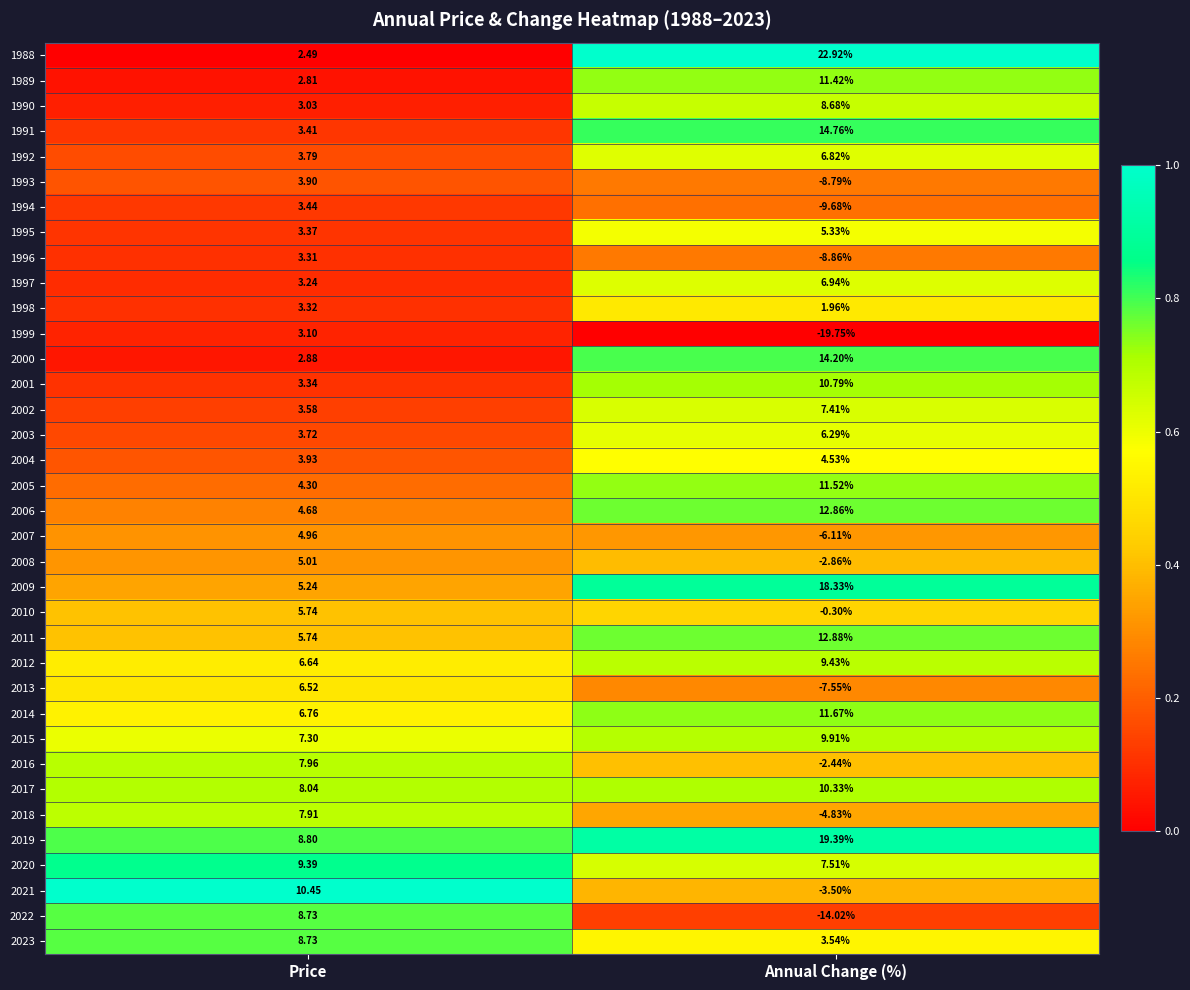

Which series has the largest total across all categories?

2019